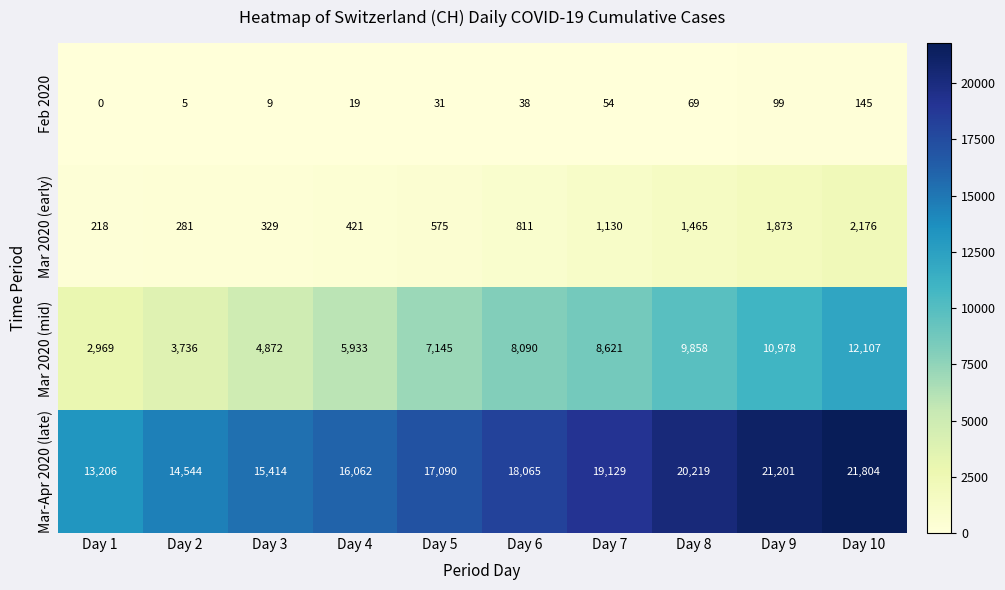

At which category is the sum across all series the highest?

Day 10